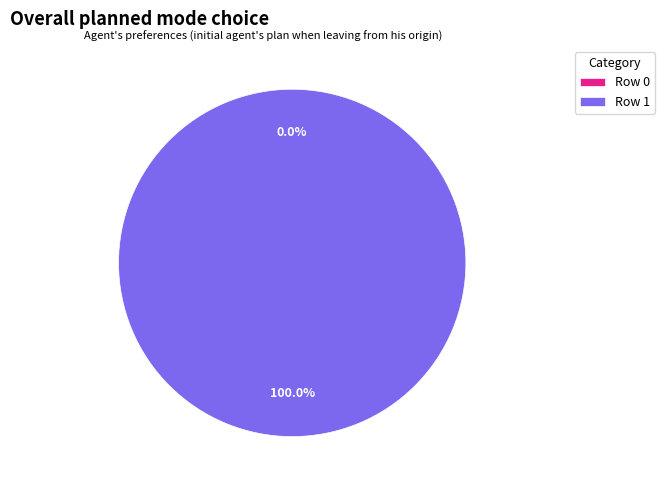

The Row 1 slice represents 90% of the pie. True or false?

False